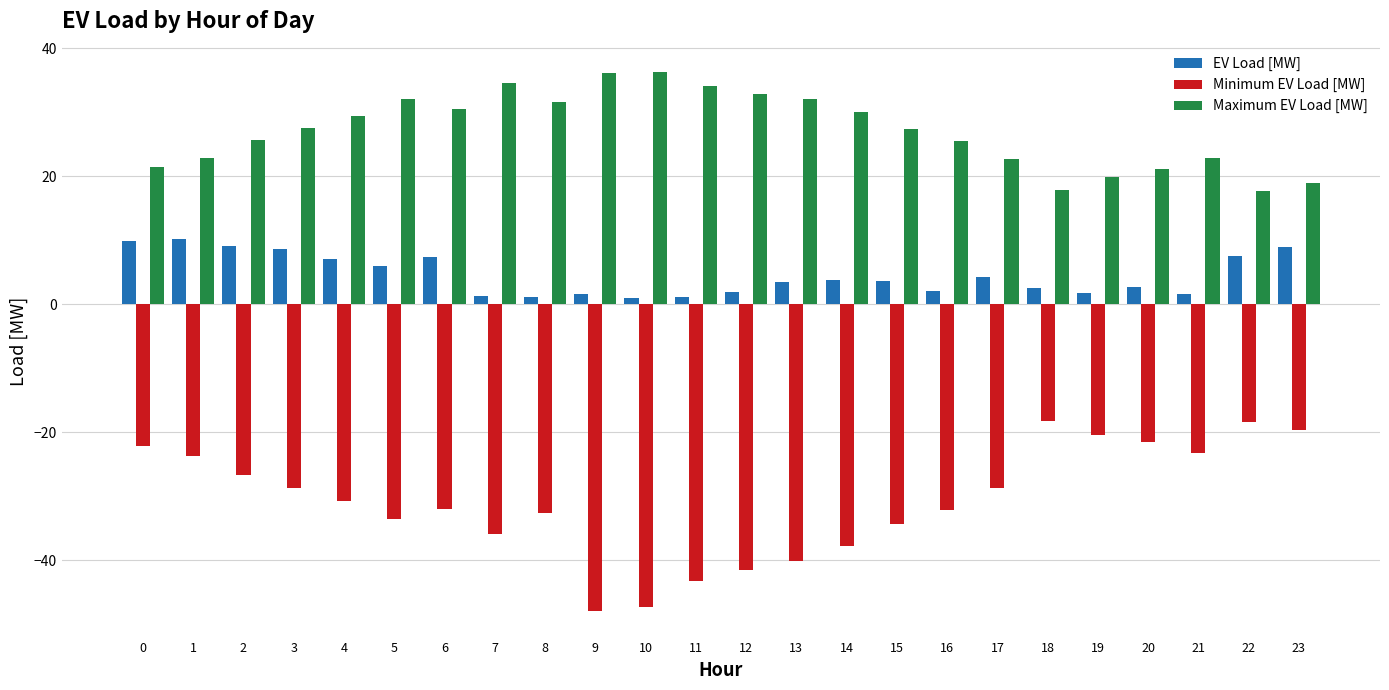

How many categories are shown in the chart?

24